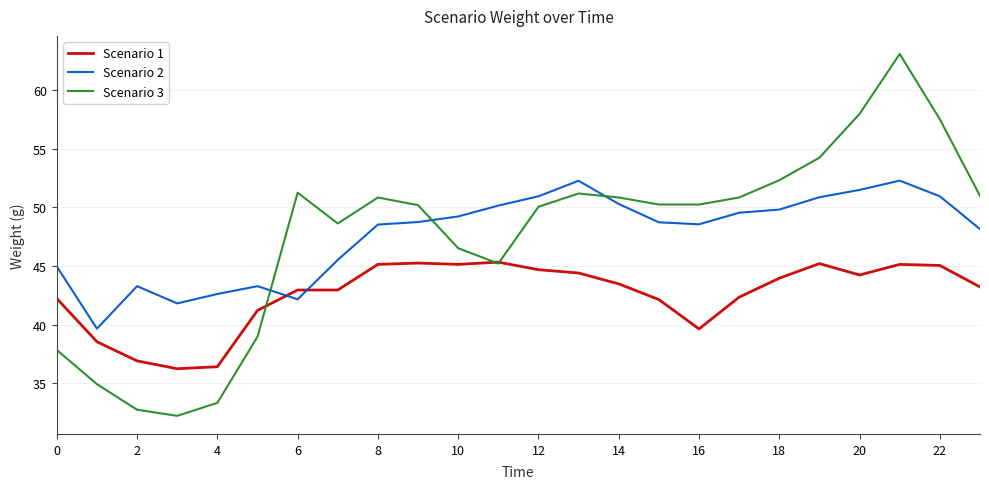

Which series has the largest range (max minus min)?

Scenario 3